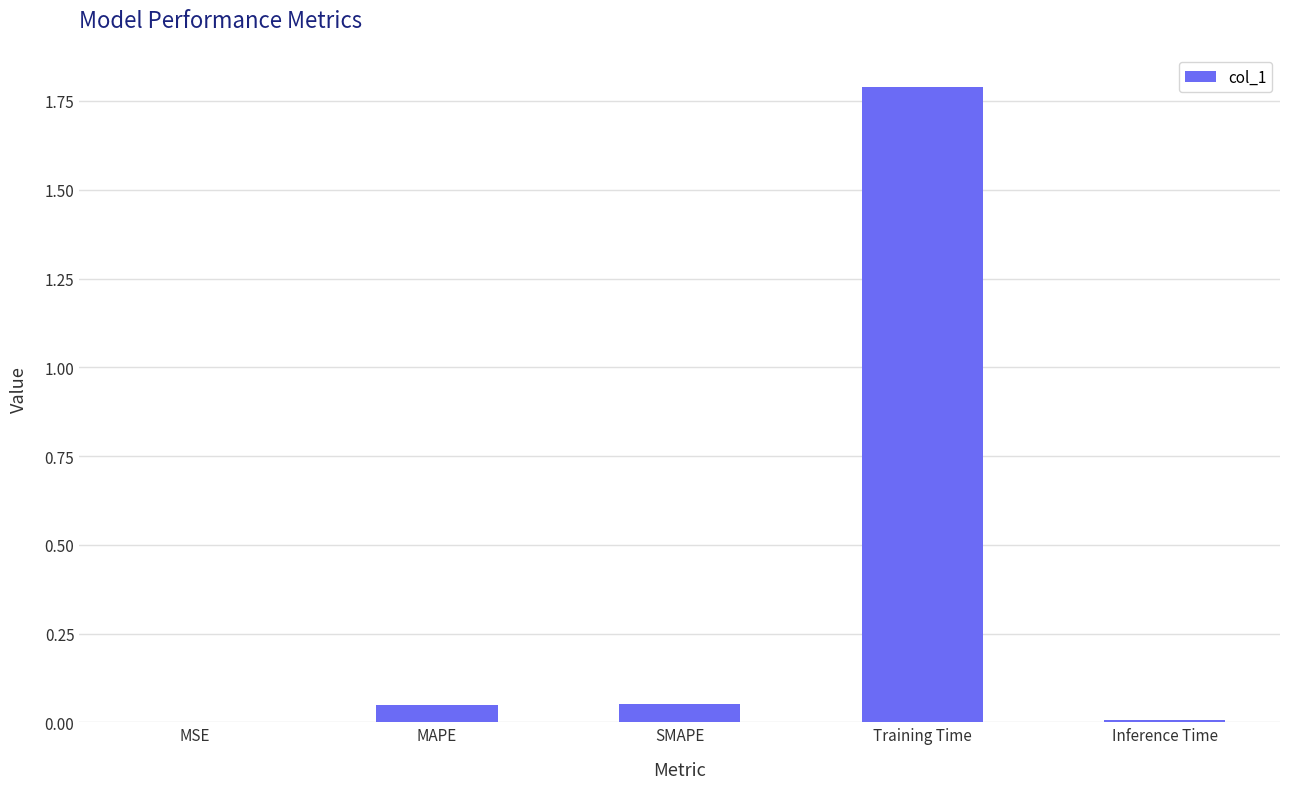

At which category does the chart reach its peak across all series?

Training Time